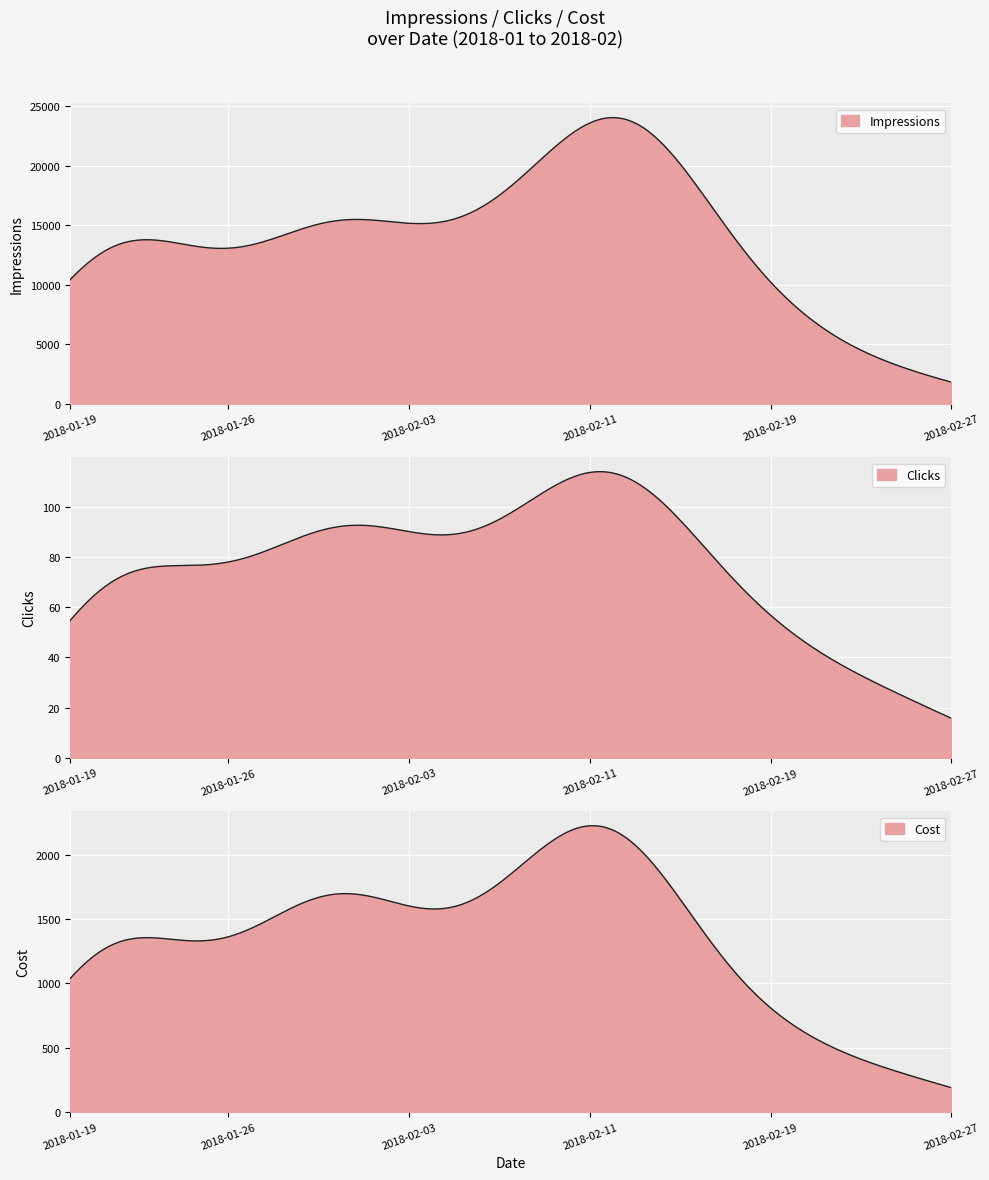

How many distinct data groups are displayed?

3